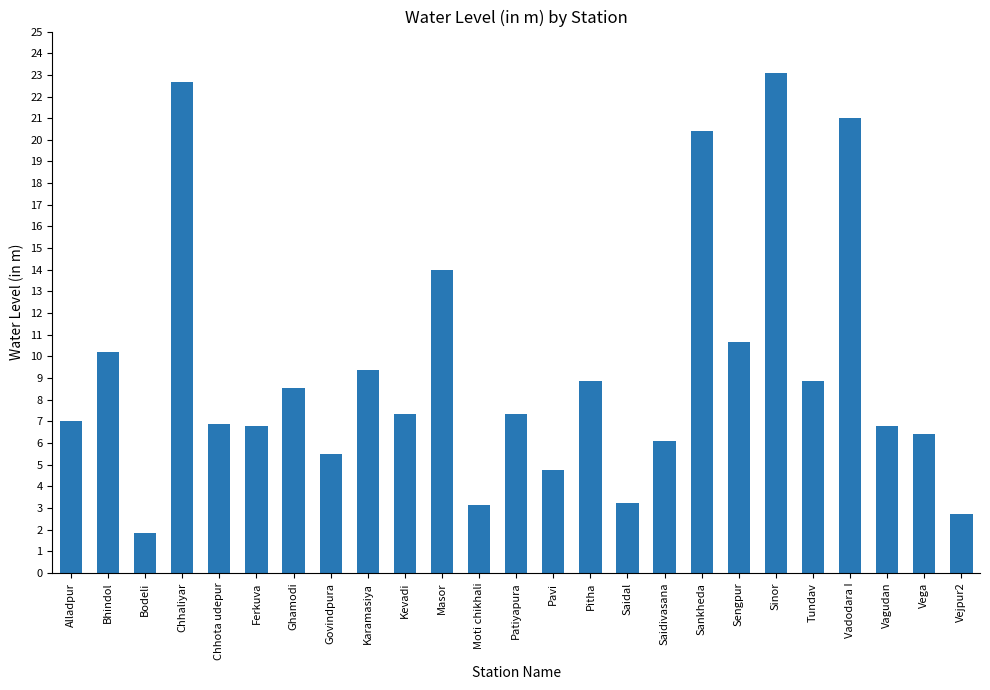

Where is the data nearest to the value 12?

Sengpur